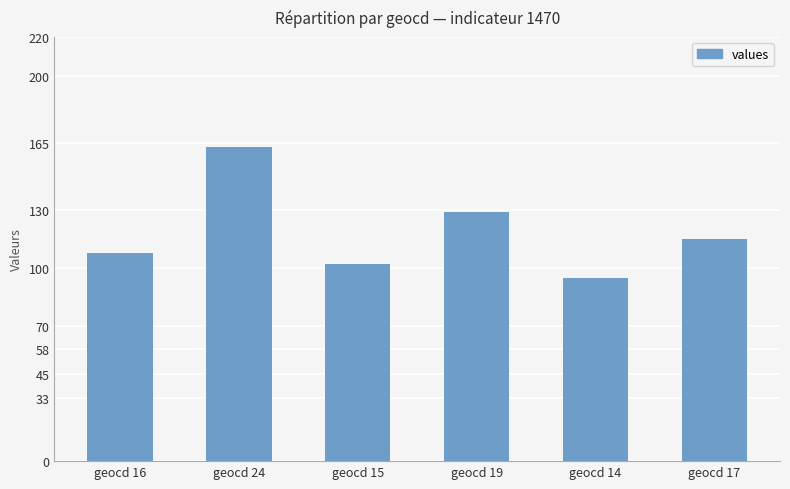

What is the approximate value at geocd 17, to the nearest 10?

120